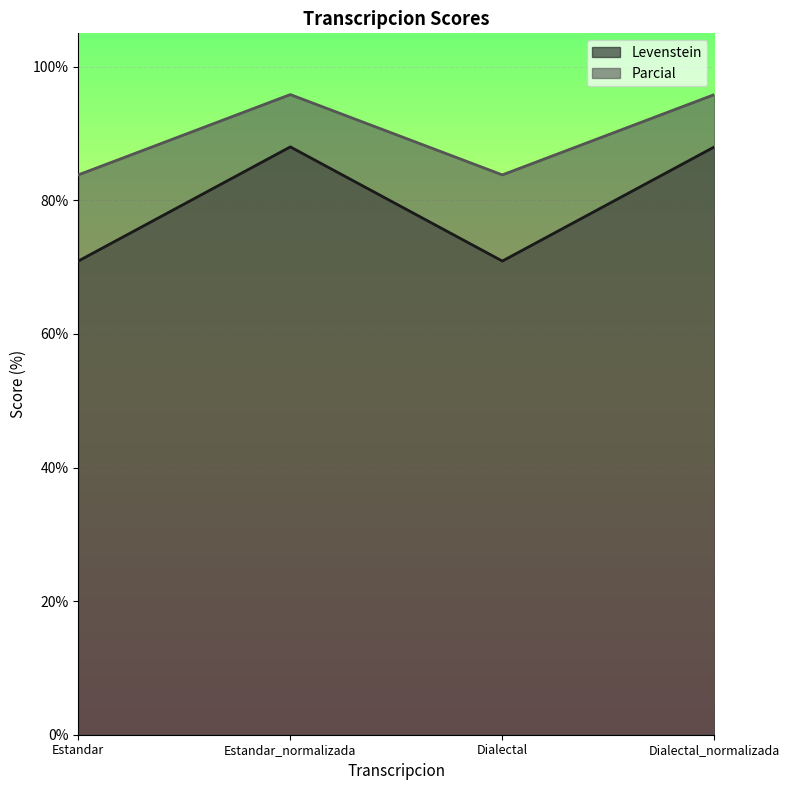

Which has a higher value, Estandar or Dialectal?

Estandar